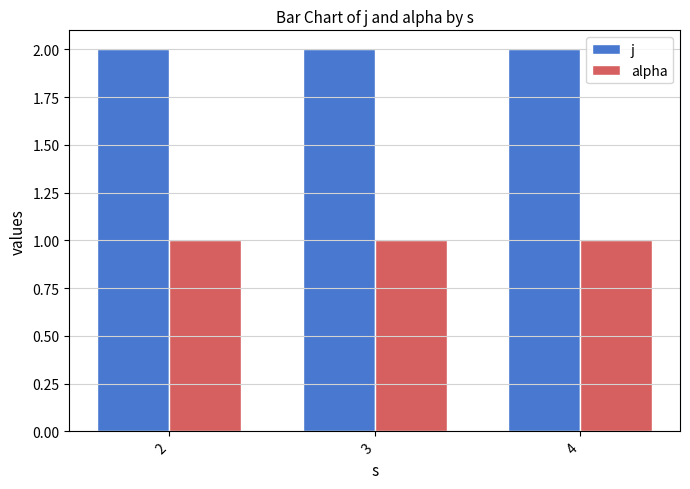

True or false: j has a value of 2 at 4.

True